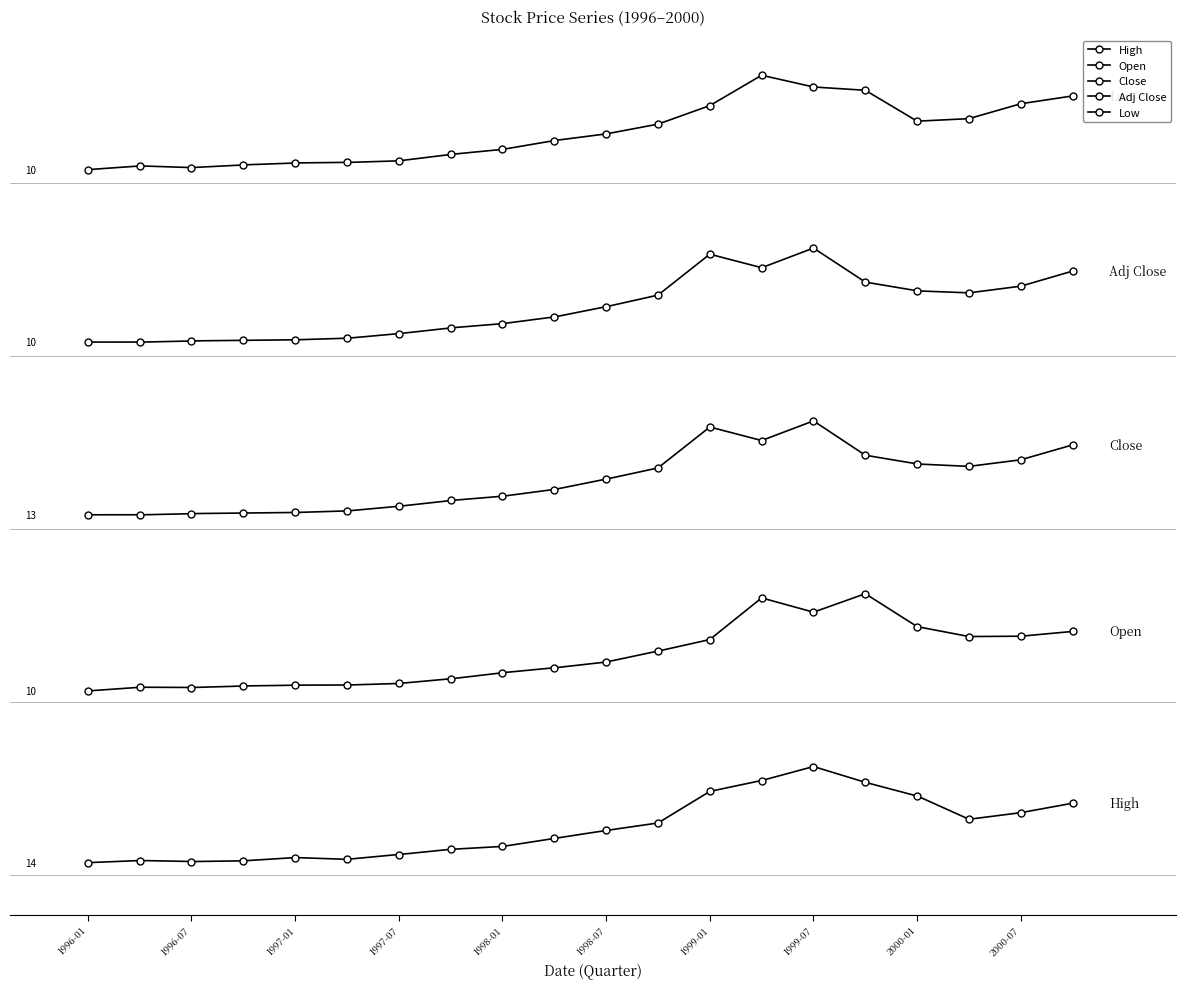

The value of Adj Close at 1999-01 is 89.0. True or false?

False